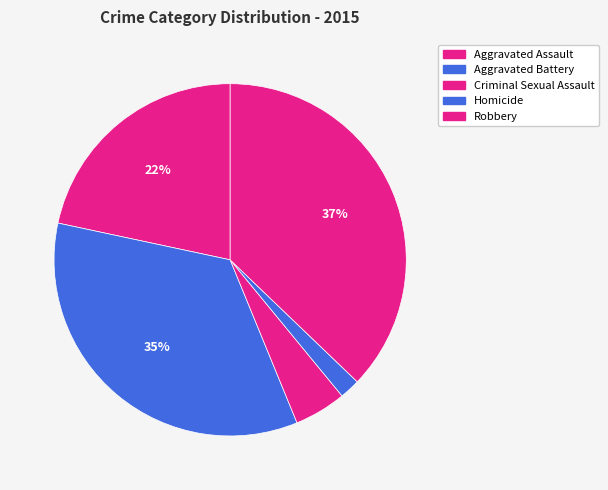

How many segments does this pie chart have?

5